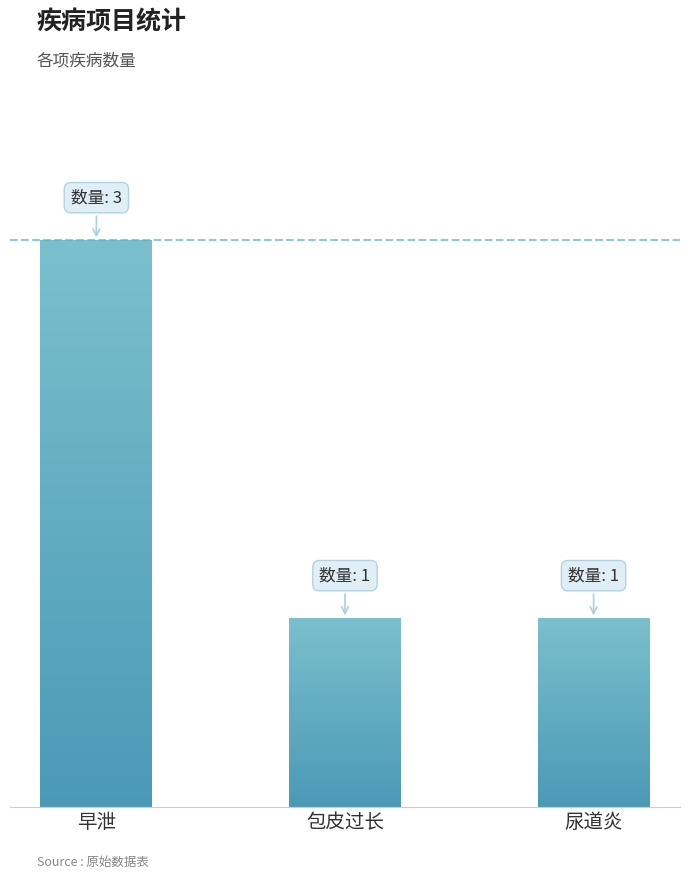

Between 包皮过长 and 尿道炎, which is larger?

包皮过长